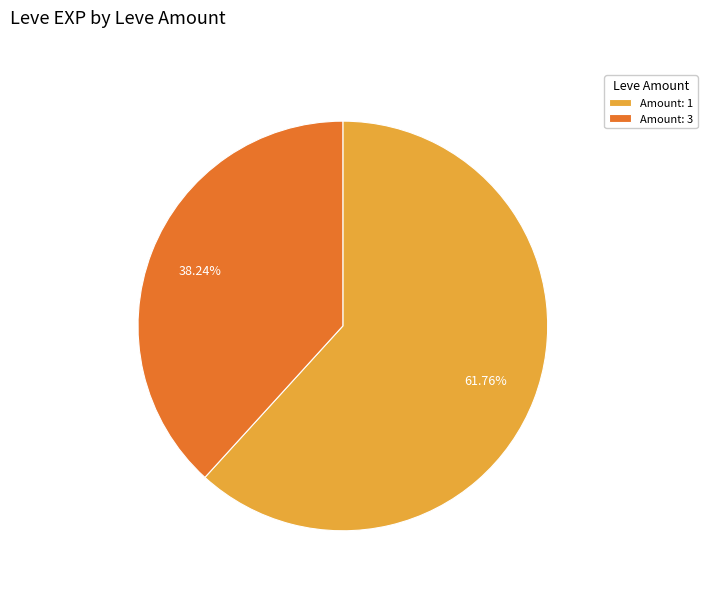

Is Amount: 3 the majority of the pie?

No